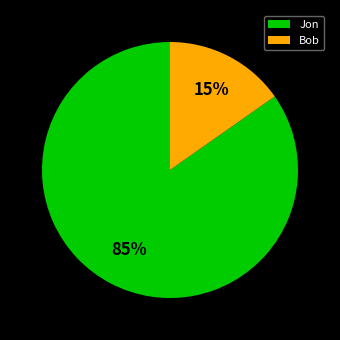

What percentage is the Bob slice, to the nearest percent?

15%